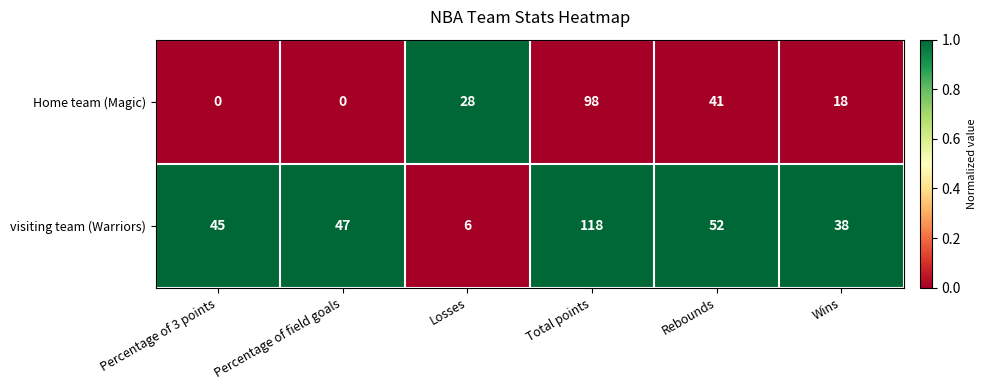

At which label does Home team (Magic) reach its peak?

Total points